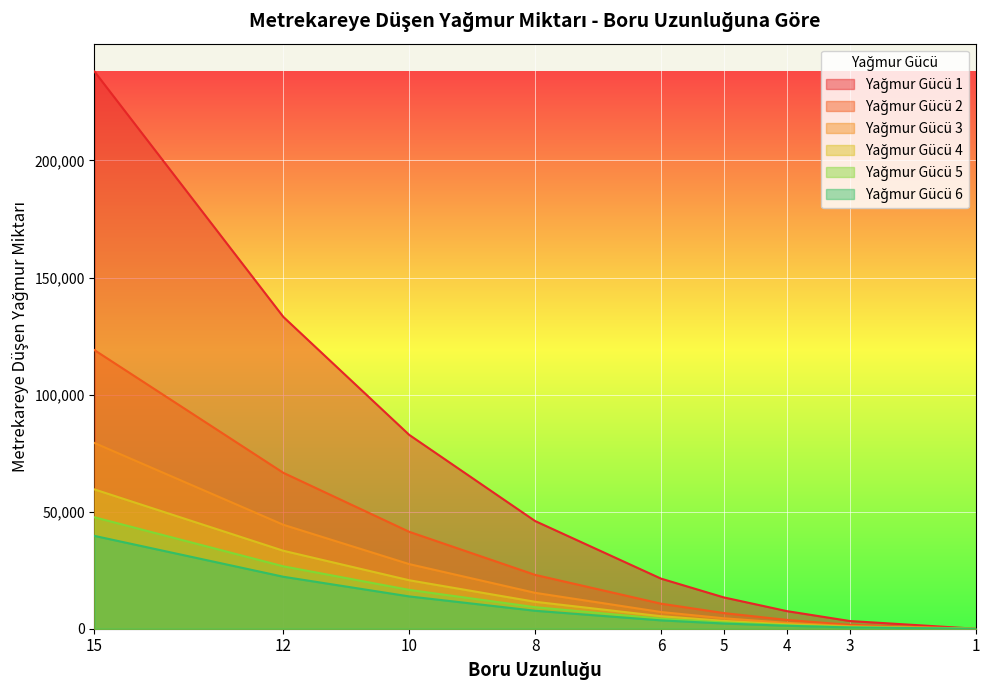

What is the difference between the Yağmur Gücü 3 values at 3 and 5?

3357